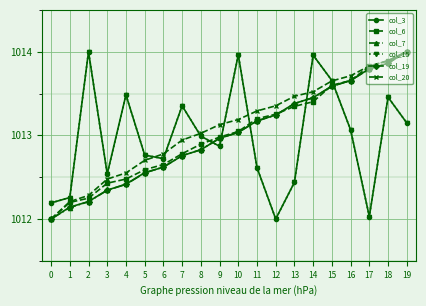

What is the minimum value for col_7?

1012.0